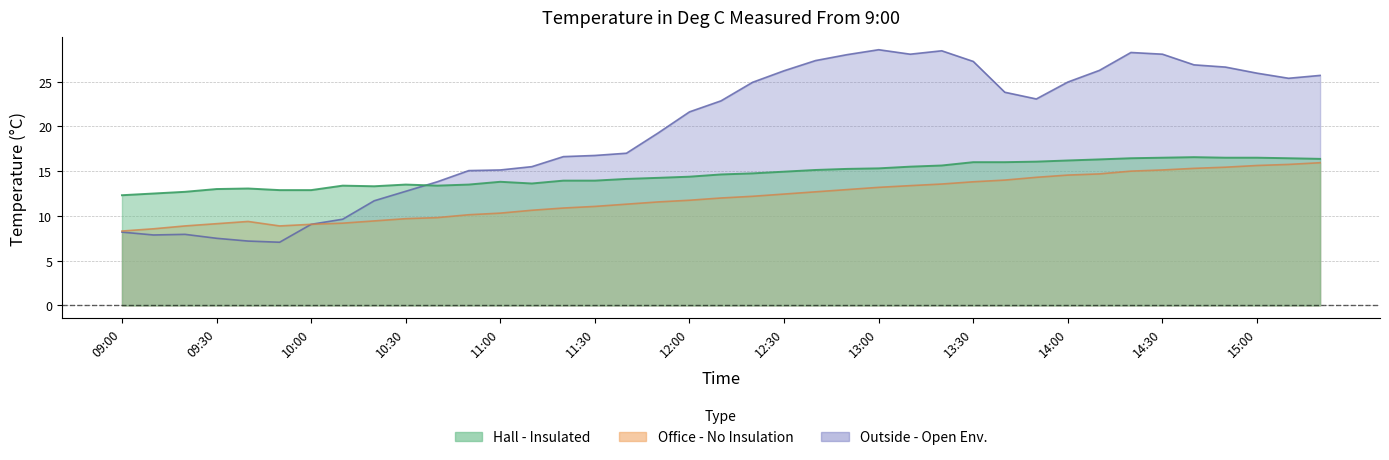

Which has a higher value, 33 or 31?

33